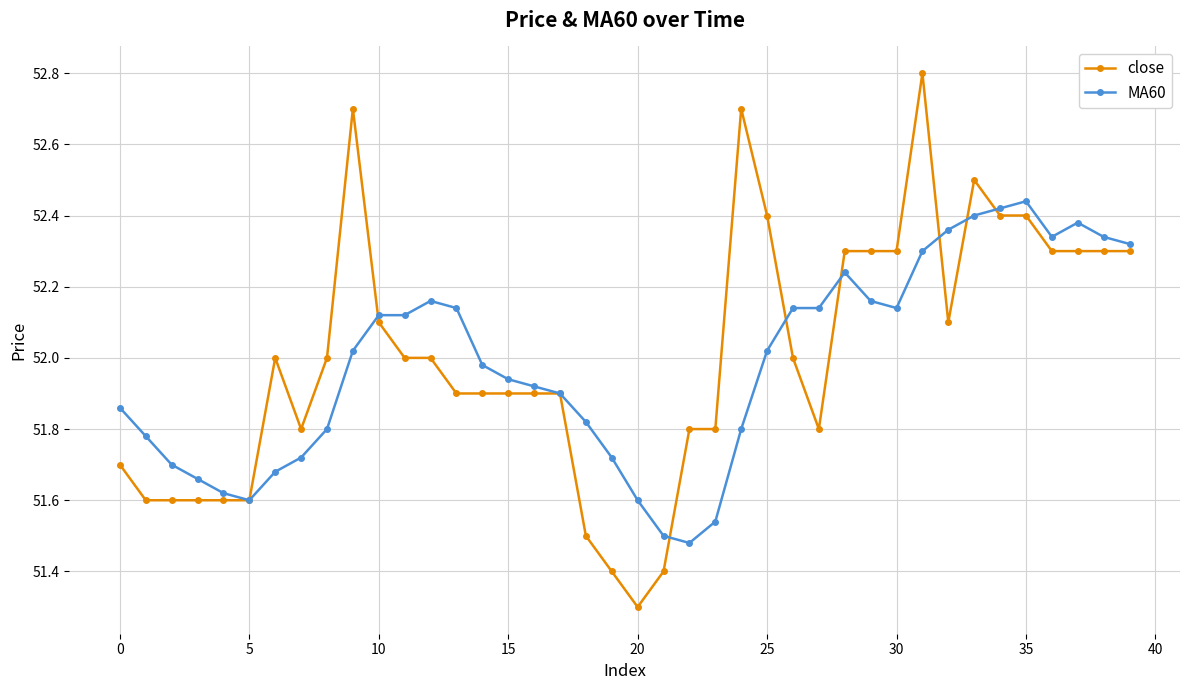

What is the lowest value of the close series?

51.3